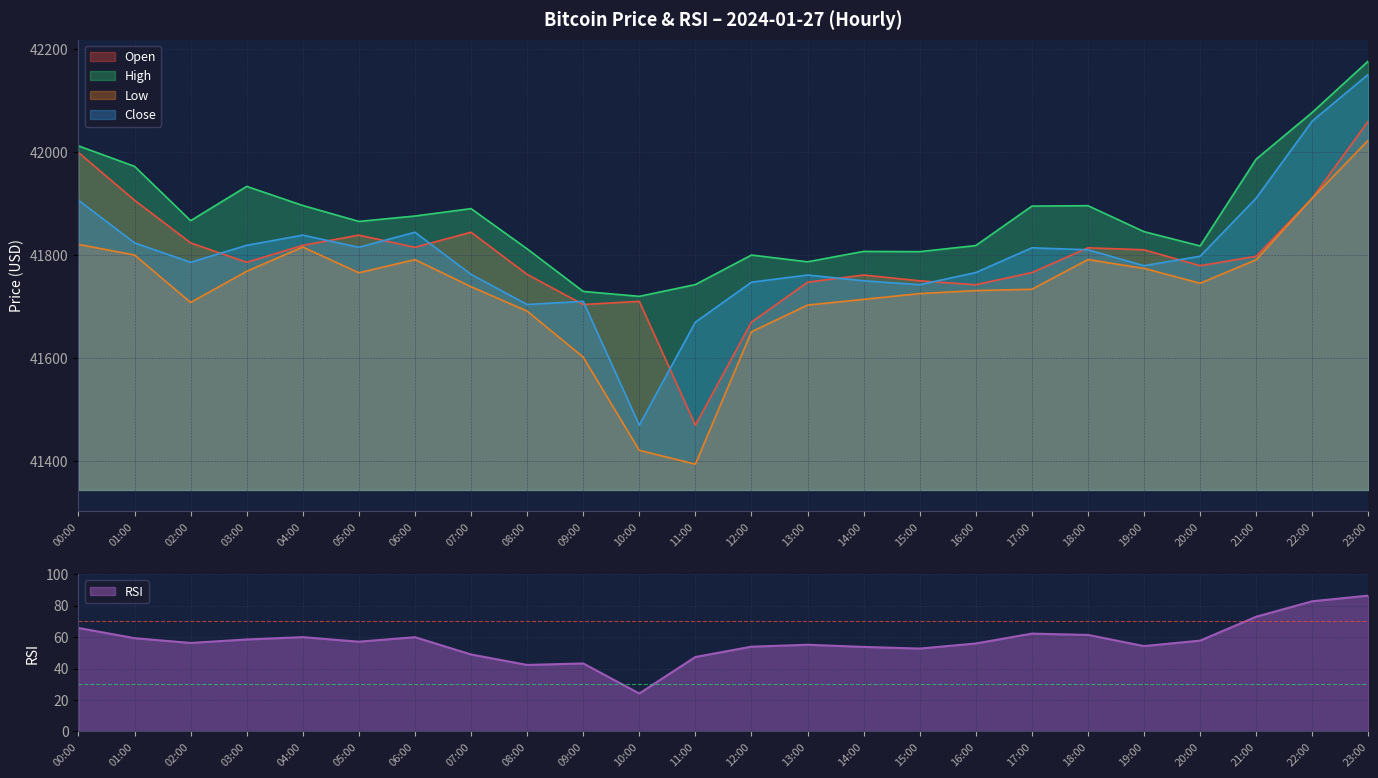

What position from the right is 20:00?

4